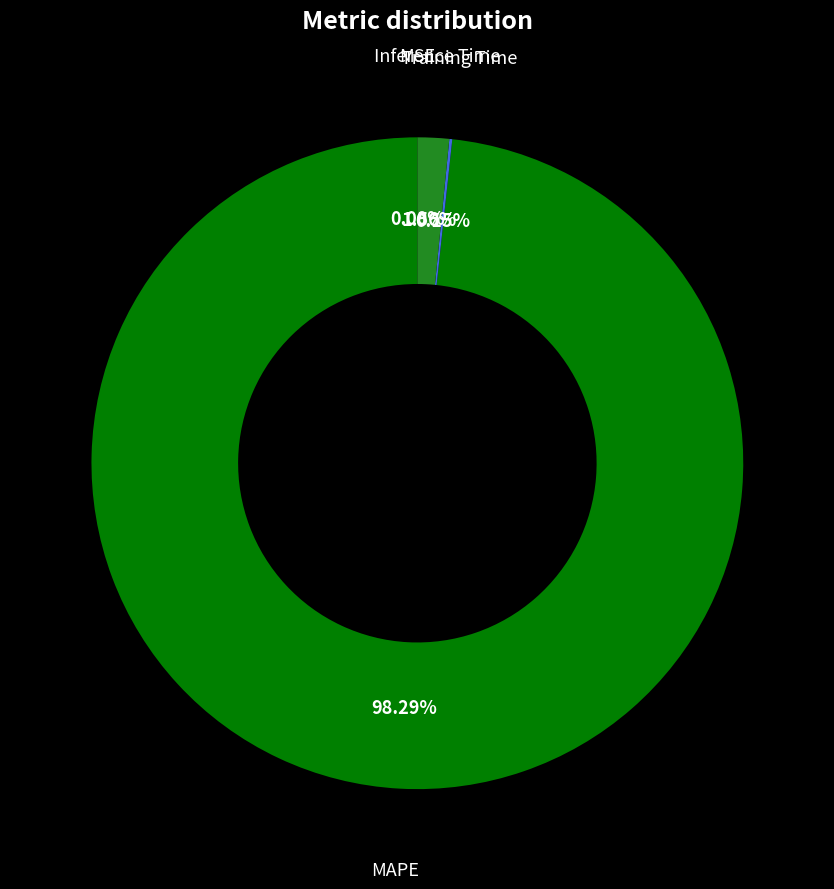

Is there a majority slice in this chart?

Yes